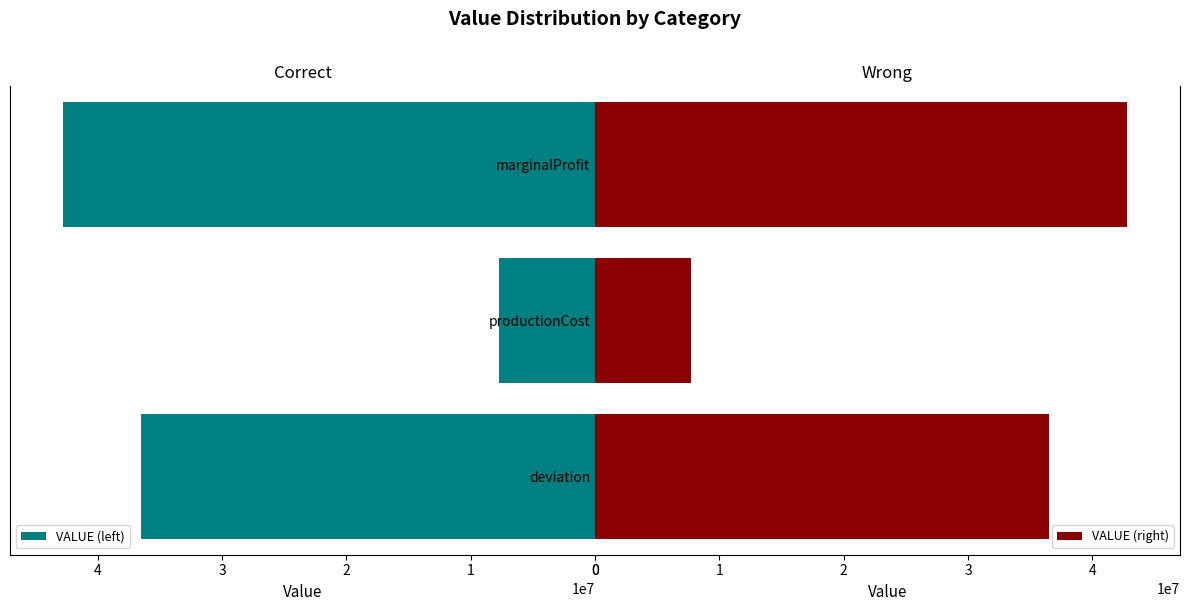

The VALUE (right) series shows 51415721 at deviation. True or false?

False